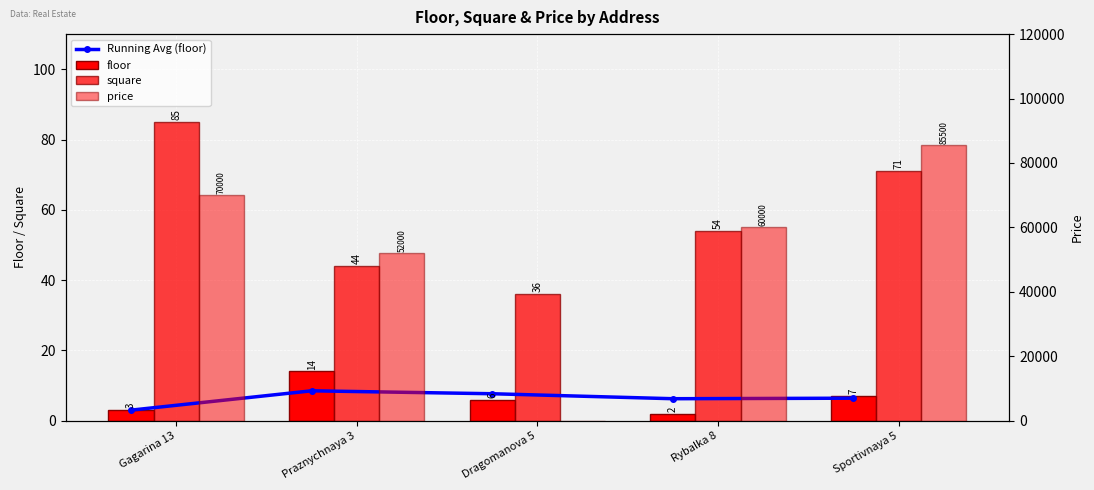

Reading right to left, transcribe all the data shown in this chart.

Running Avg (floor): 6.4	6.2	7.7	8.5	3.0
floor: 7.0	2.0	6.0	14.0	3.0
square: 71.0	54.0	36.0	44.0	85.0
price: 85500.0	60000.0	0.0	52000.0	70000.0